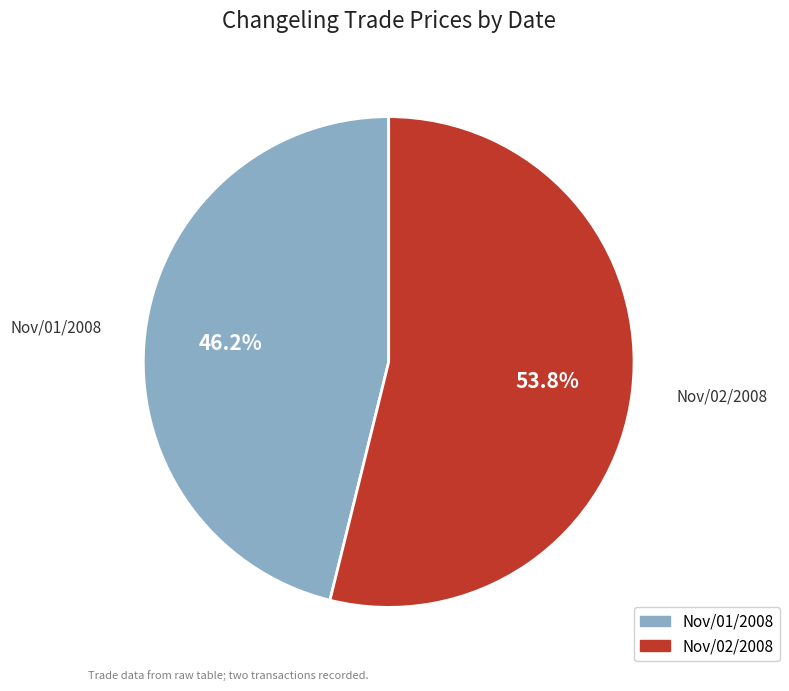

To the nearest percent, what is the difference between the largest and smallest slice percentages?

8%